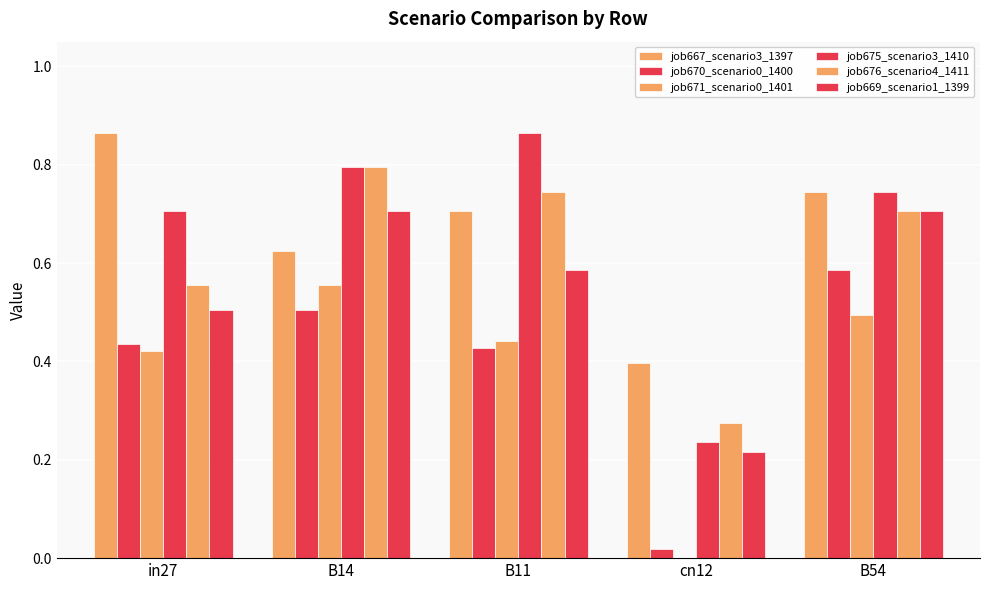

Reading right to left, extract all data points from this chart.

job667_scenario3_1397: 0.7	0.4	0.7	0.6	0.9
job670_scenario0_1400: 0.6	0.0	0.4	0.5	0.4
job671_scenario0_1401: 0.5	0.0	0.4	0.6	0.4
job675_scenario3_1410: 0.7	0.2	0.9	0.8	0.7
job676_scenario4_1411: 0.7	0.3	0.7	0.8	0.6
job669_scenario1_1399: 0.7	0.2	0.6	0.7	0.5